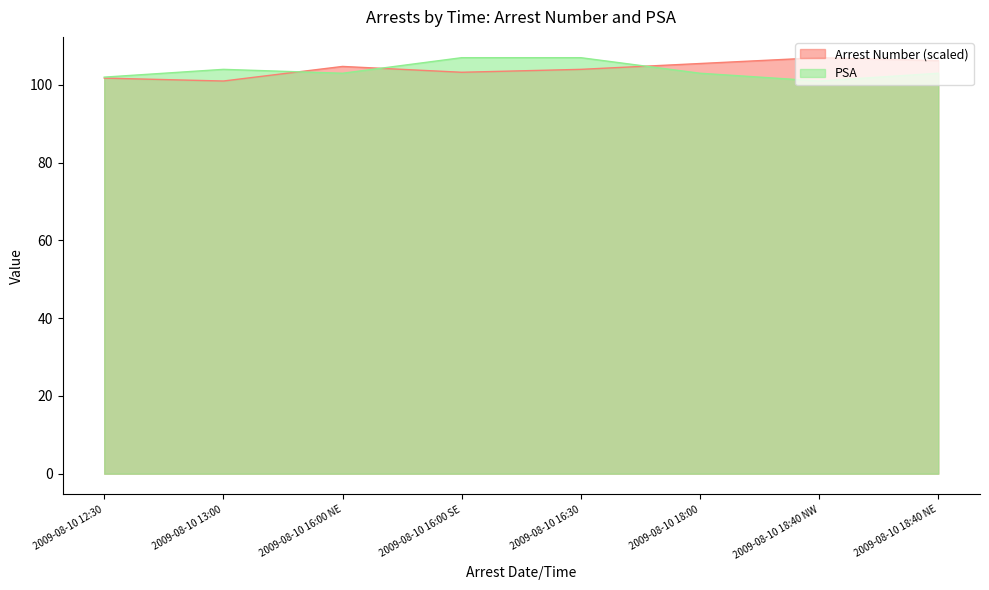

How many lines are shown in the chart?

2